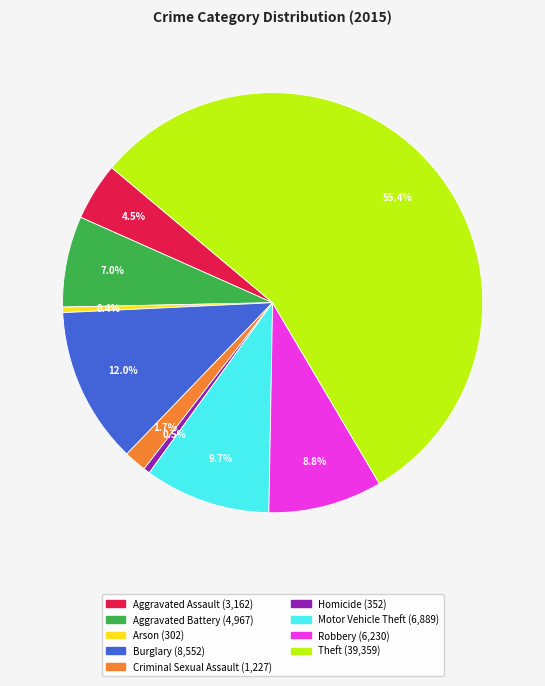

How many slices are in this pie chart?

9